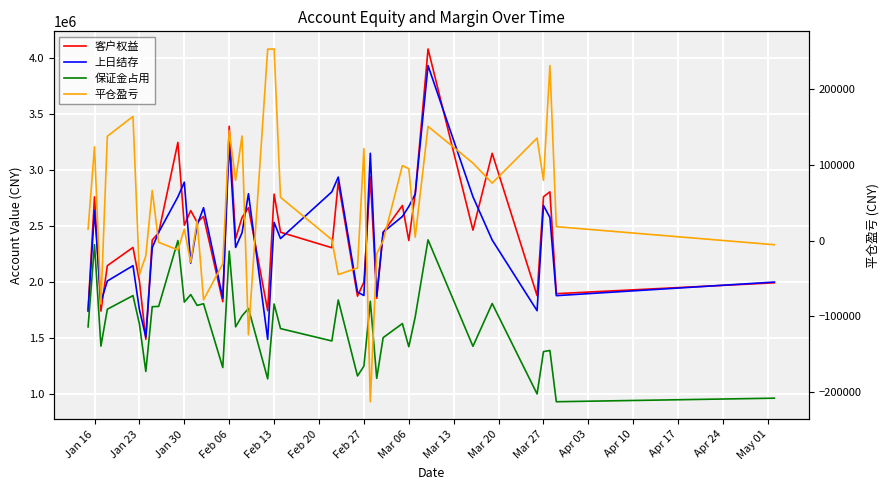

The value of 客户权益 at Feb 27 is 2544958.0. True or false?

False